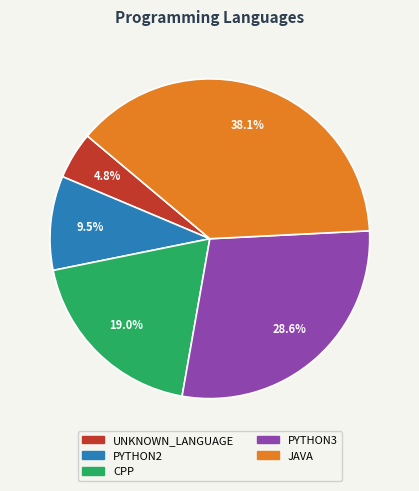

To the nearest percent, what is the difference between the largest and smallest slice percentages?

33%